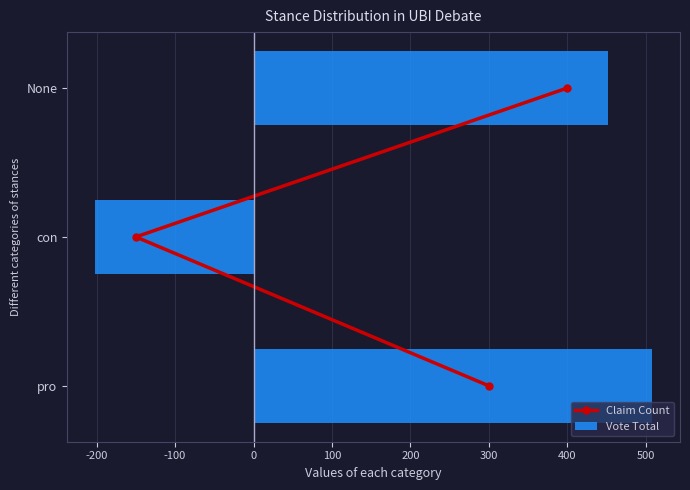

At how many categories does at least one series exceed 189?

2